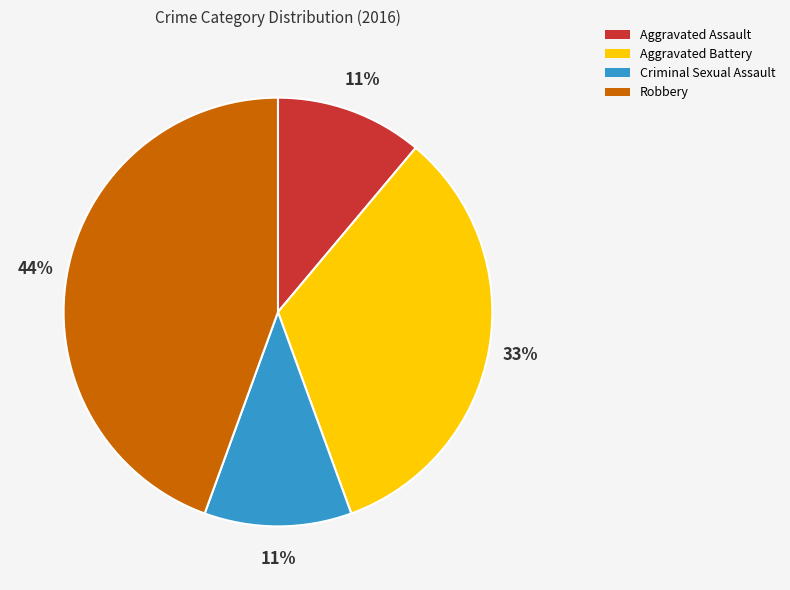

Is there a majority slice in this chart?

No